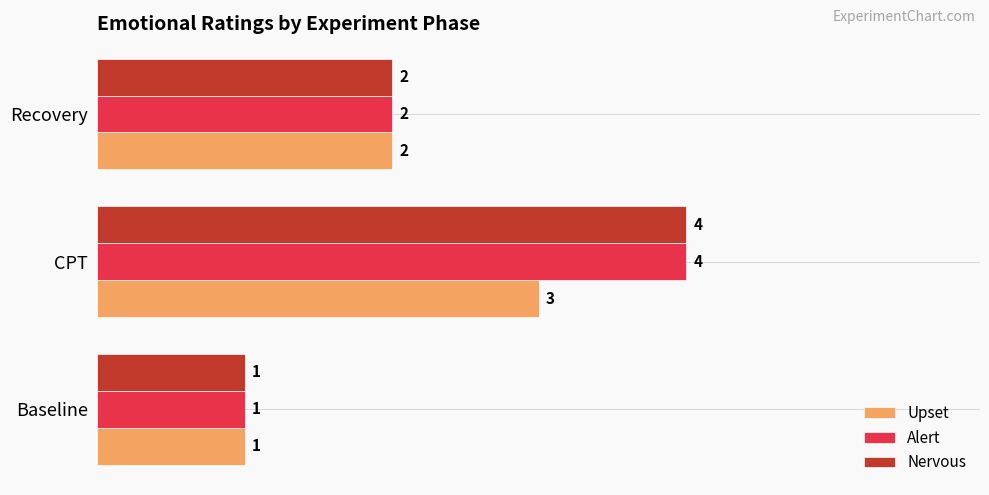

Which category has the highest value in the Upset series?

CPT